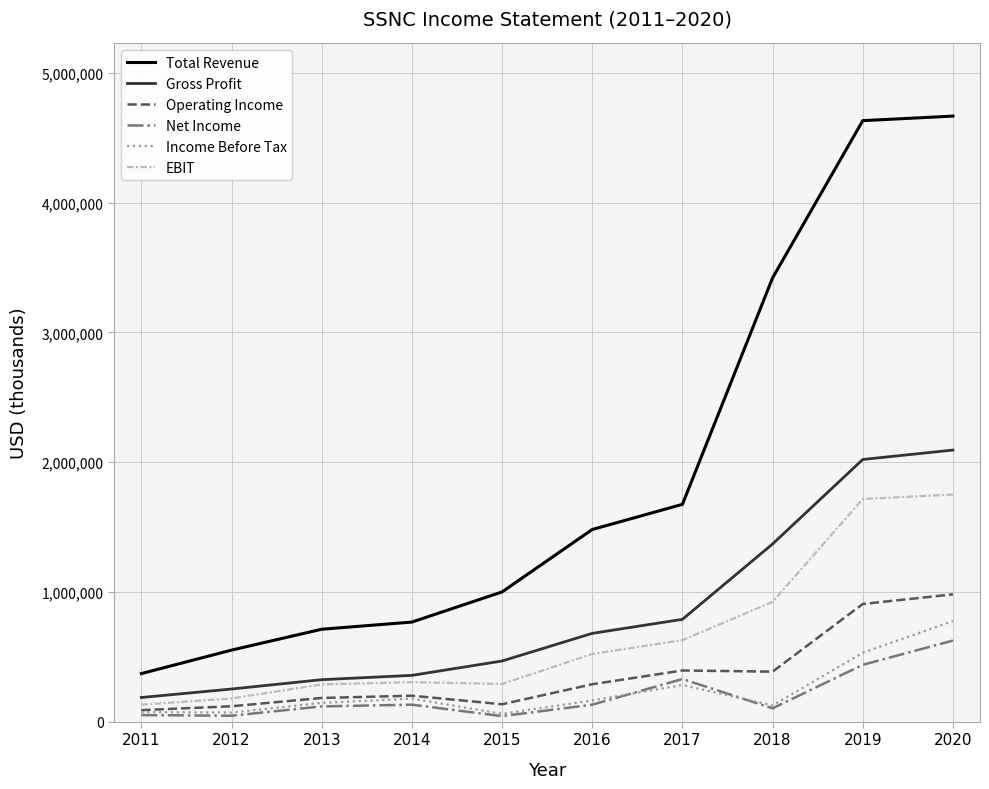

Is the value of Income Before Tax at 2017 greater than the value of Net Income at 2014?

Yes